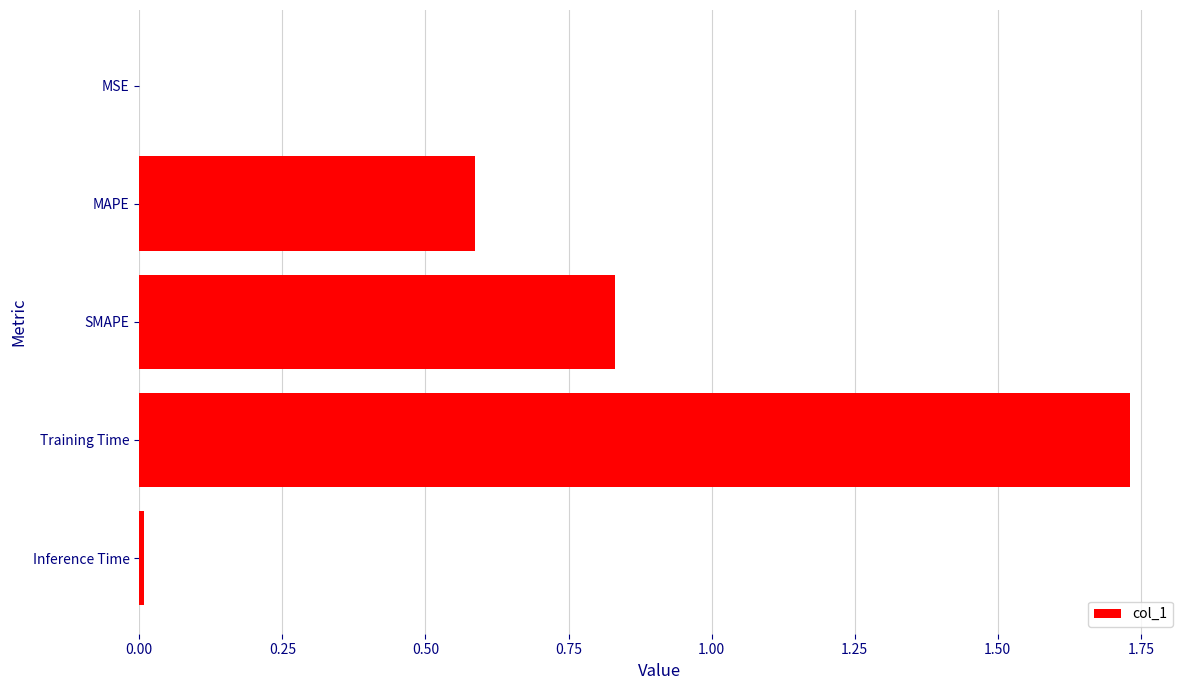

Which has a higher value, MAPE or Training Time?

Training Time